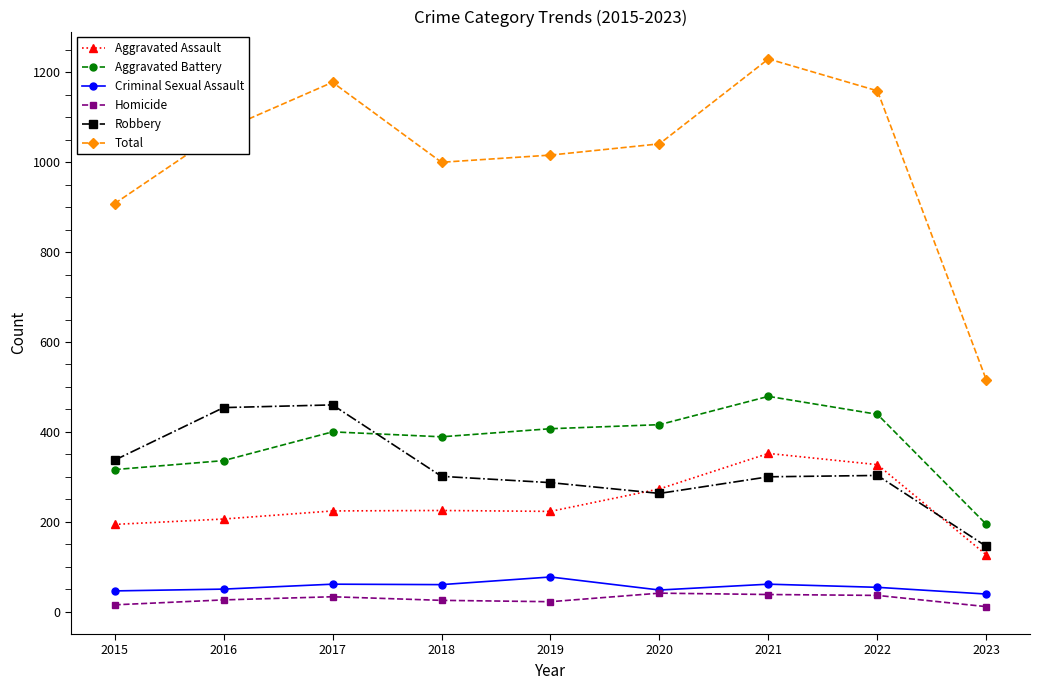

What is the highest value of the Homicide series?

41